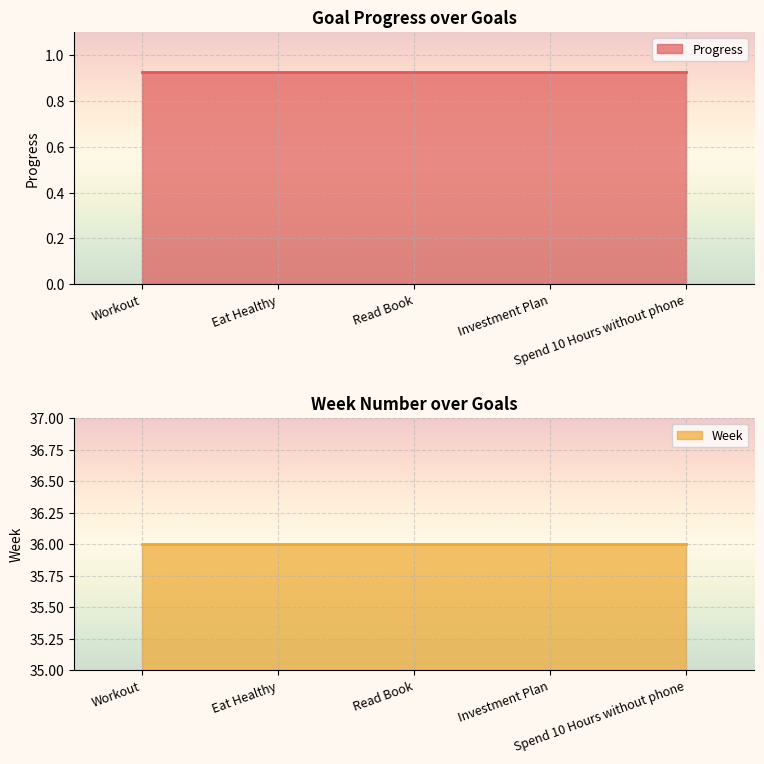

At which category is the sum across all series the highest?

Workout